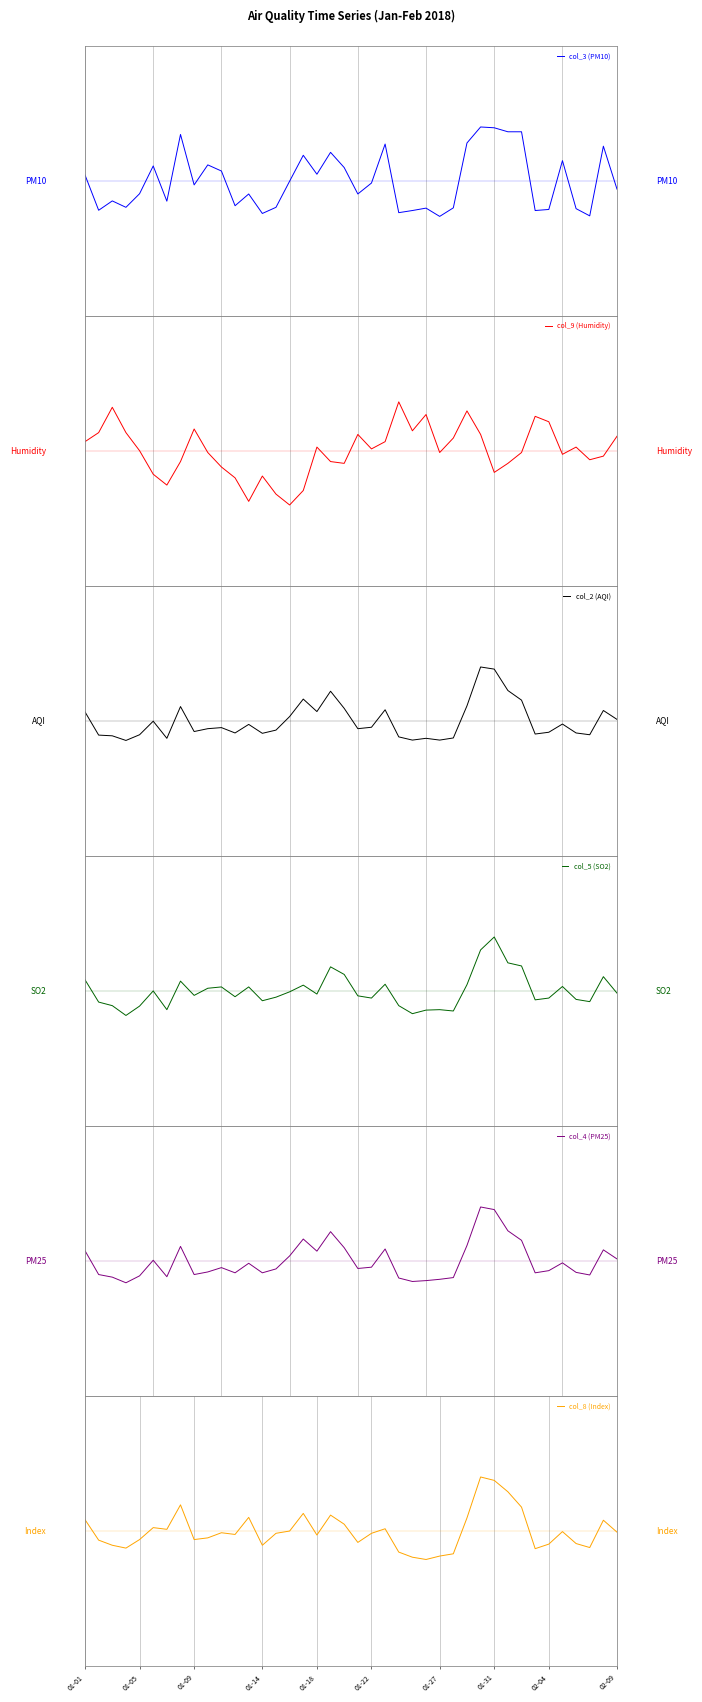

Reading left to right, extract all data points from this chart.

col_3 (PM10): 0.1	-0.5	-0.4	-0.5	-0.2	0.3	-0.4	0.9	-0.1	0.3	0.2	-0.5	-0.2	-0.6	-0.5	-0.0	0.5	0.1	0.5	0.2	-0.2	-0.0	0.7	-0.6	-0.5	-0.5	-0.7	-0.5	0.7	1.0	1.0	0.9	0.9	-0.5	-0.5	0.4	-0.5	-0.6	0.6	-0.2
col_9 (Humidity): 0.2	0.3	0.8	0.3	0.0	-0.4	-0.6	-0.2	0.4	-0.0	-0.3	-0.5	-0.9	-0.5	-0.8	-1.0	-0.7	0.1	-0.2	-0.2	0.3	0.0	0.2	0.9	0.4	0.7	-0.0	0.2	0.7	0.3	-0.4	-0.2	-0.0	0.6	0.5	-0.1	0.1	-0.2	-0.1	0.3
col_2 (AQI): 0.2	-0.3	-0.3	-0.4	-0.3	-0.0	-0.3	0.3	-0.2	-0.1	-0.1	-0.2	-0.1	-0.2	-0.2	0.1	0.4	0.2	0.6	0.2	-0.1	-0.1	0.2	-0.3	-0.4	-0.3	-0.4	-0.3	0.3	1.0	1.0	0.6	0.4	-0.2	-0.2	-0.1	-0.2	-0.3	0.2	0.0
col_5 (SO2): 0.2	-0.2	-0.3	-0.5	-0.3	0.0	-0.3	0.2	-0.1	0.1	0.1	-0.1	0.1	-0.2	-0.1	-0.0	0.1	-0.1	0.4	0.3	-0.1	-0.1	0.1	-0.3	-0.4	-0.4	-0.3	-0.4	0.1	0.8	1.0	0.5	0.5	-0.2	-0.1	0.1	-0.2	-0.2	0.3	-0.0
col_4 (PM25): 0.2	-0.3	-0.3	-0.4	-0.3	0.0	-0.3	0.3	-0.3	-0.2	-0.1	-0.2	-0.0	-0.2	-0.1	0.1	0.4	0.2	0.5	0.2	-0.1	-0.1	0.2	-0.3	-0.4	-0.4	-0.3	-0.3	0.3	1.0	1.0	0.6	0.4	-0.2	-0.2	-0.0	-0.2	-0.3	0.2	0.0
col_8 (Index): 0.2	-0.2	-0.3	-0.3	-0.2	0.1	0.0	0.5	-0.2	-0.1	-0.0	-0.1	0.3	-0.3	-0.0	-0.0	0.3	-0.1	0.3	0.1	-0.2	-0.0	0.0	-0.4	-0.5	-0.5	-0.5	-0.4	0.2	1.0	0.9	0.7	0.4	-0.3	-0.2	-0.0	-0.2	-0.3	0.2	-0.0